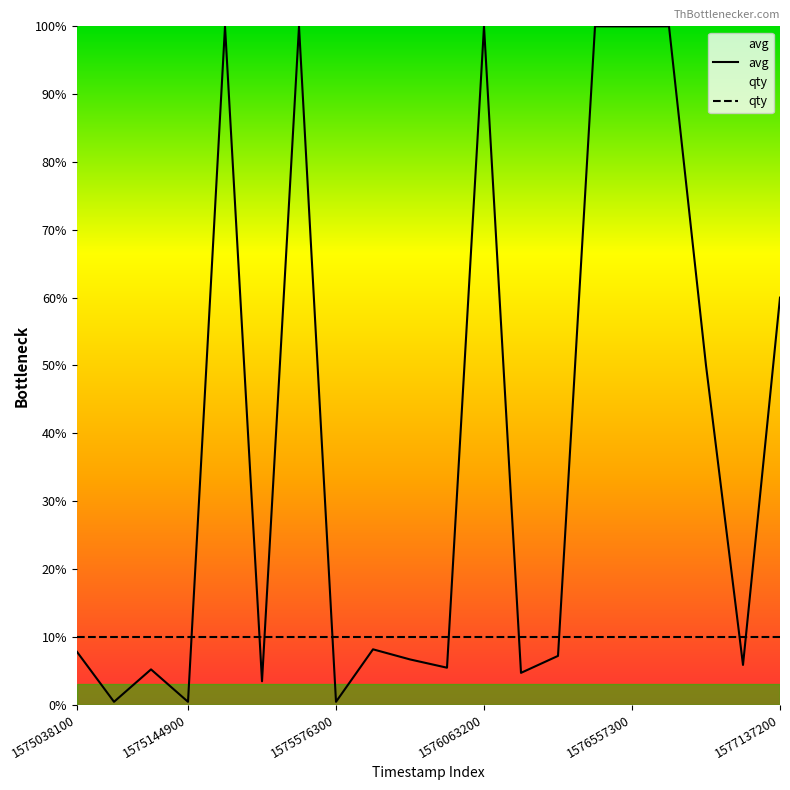

The value of qty at 6 is 17.8. True or false?

False